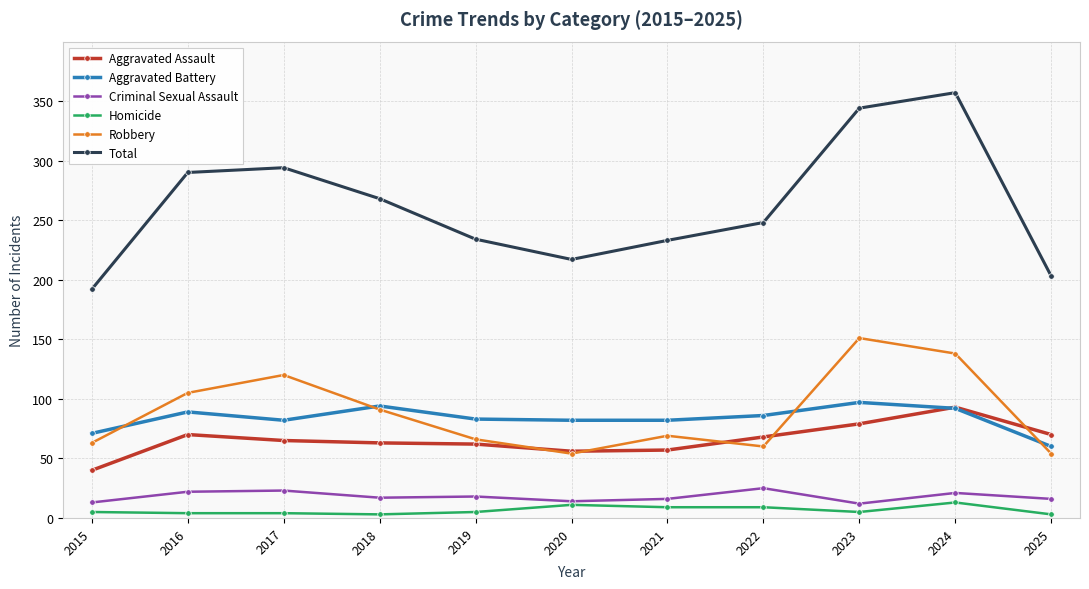

How many data points does each series have?

11